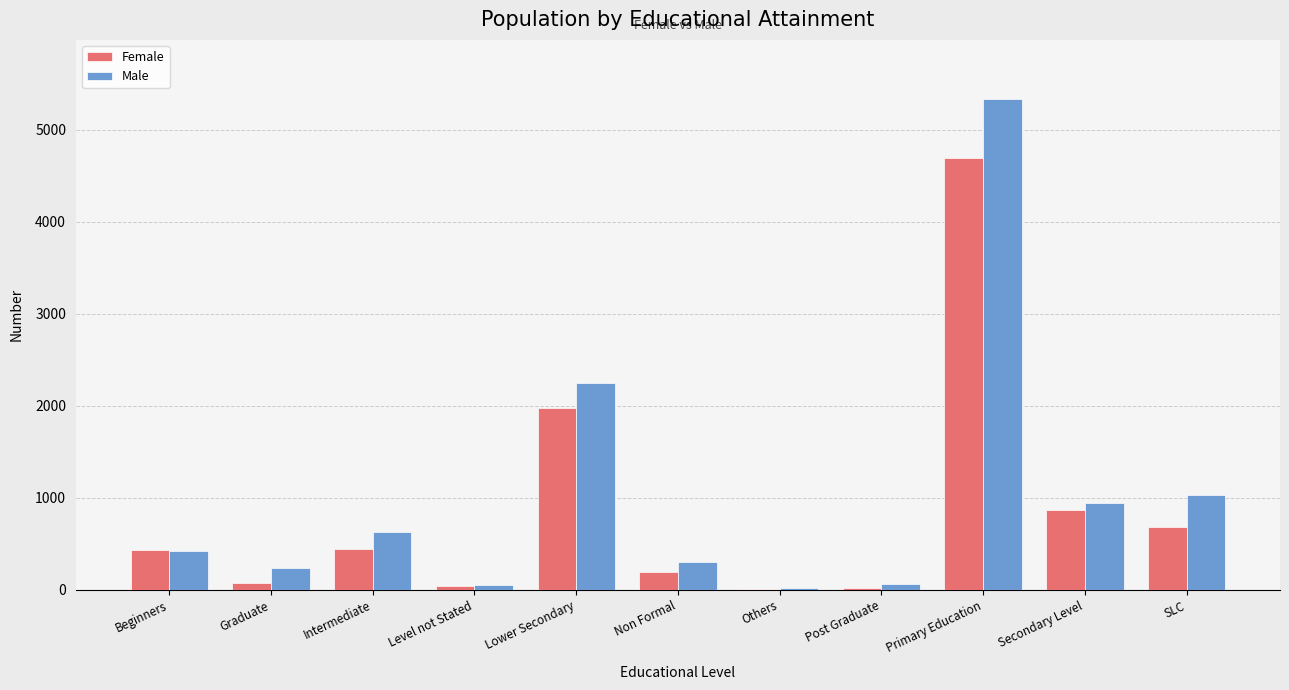

At which category is the sum across all series the highest?

Primary Education